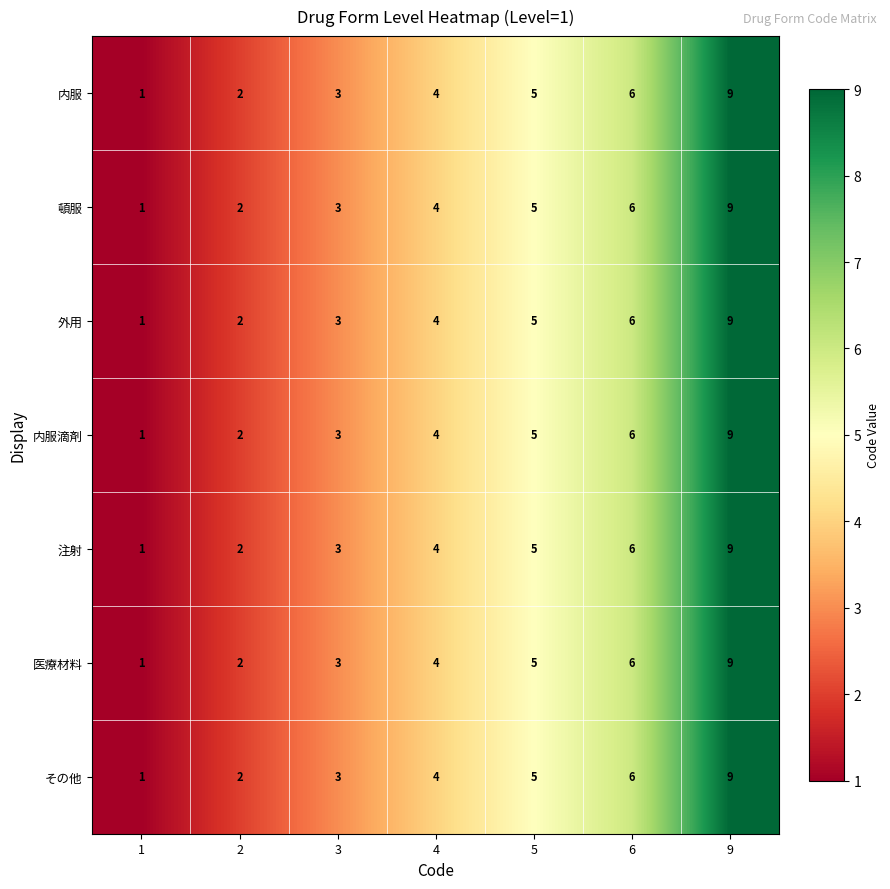

True or false: 外用 has a value of 8 at 5.

False